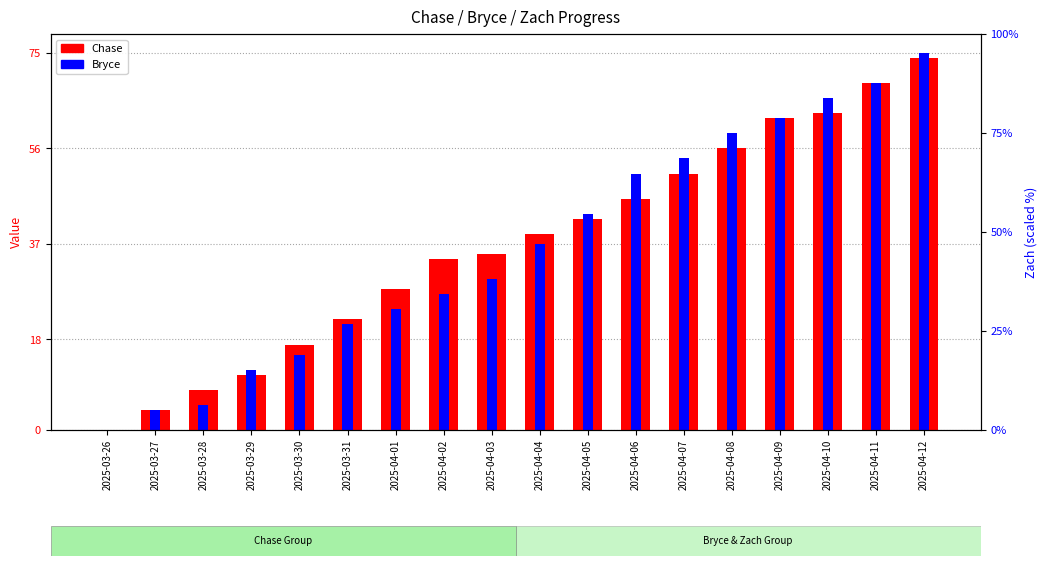

Does the chart contain stacked bars?

No